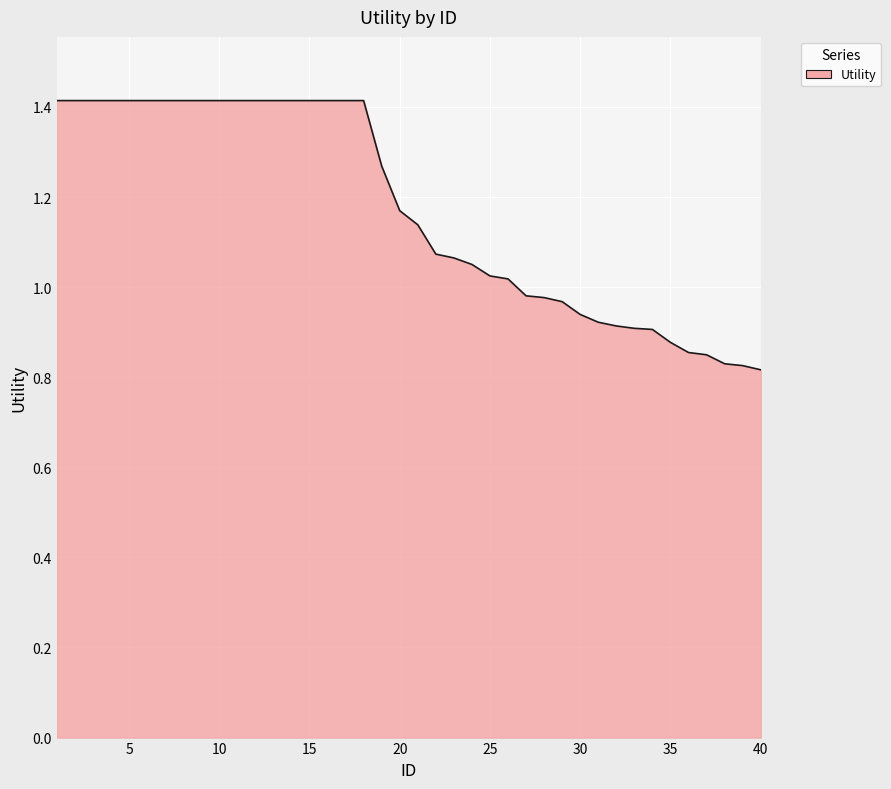

What is the maximum value shown in the chart?

1.4